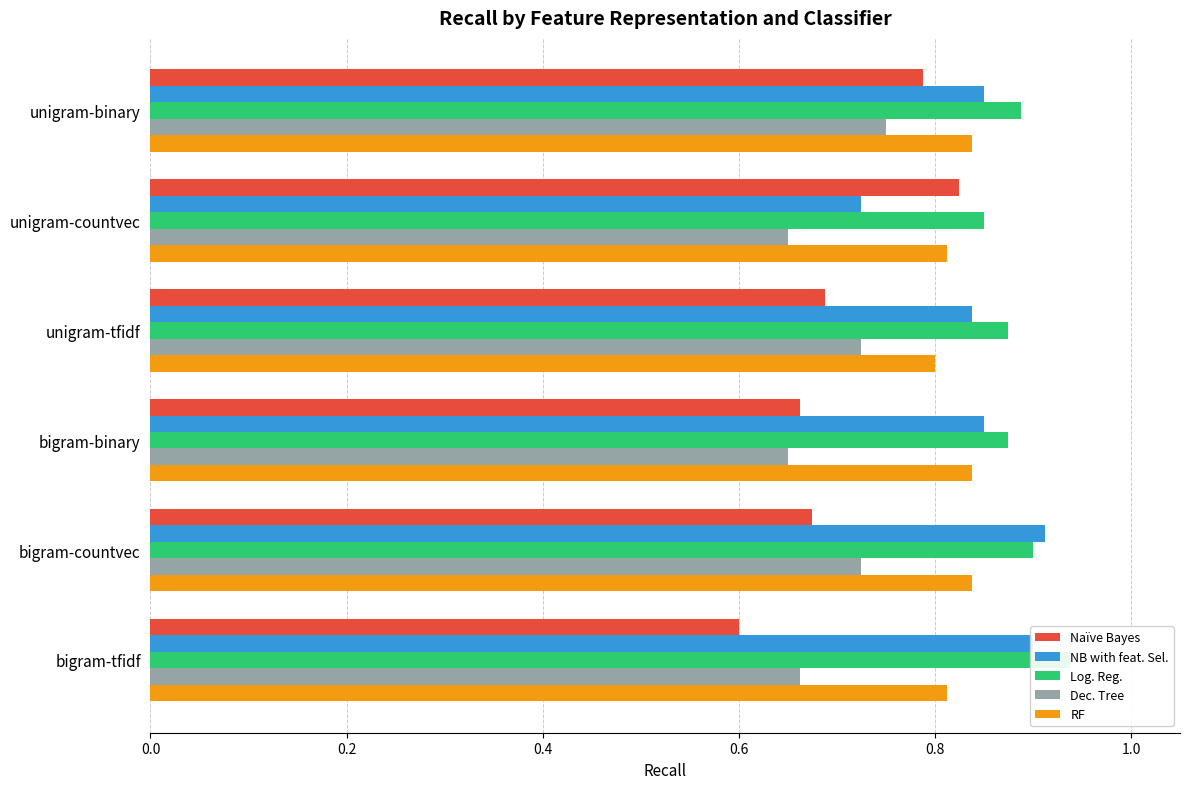

What position from the left is unigram-countvec?

2